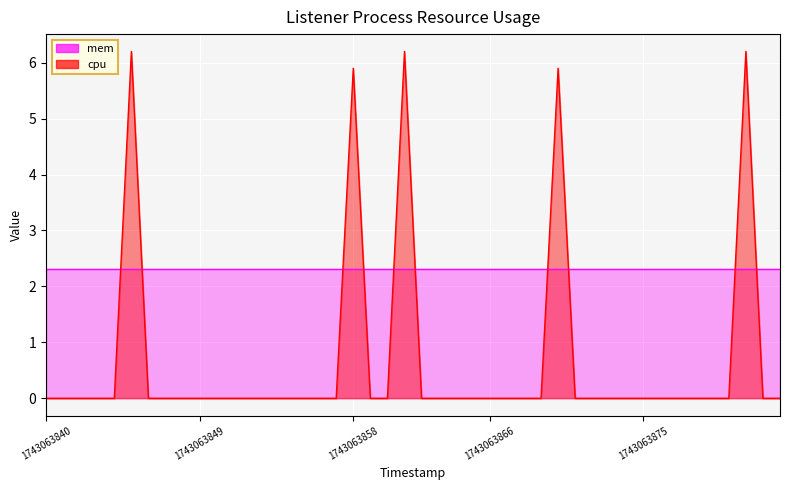

How many points are higher than both their immediate neighbors (excluding endpoints)?

5